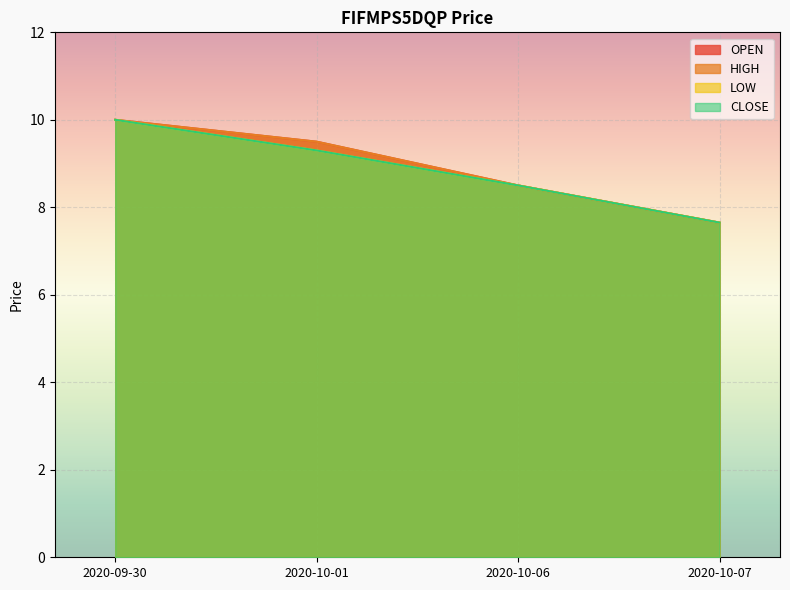

Reading right to left, extract all data points from this chart.

OPEN: 7.7	8.5	9.5	10.0
HIGH: 7.7	8.5	9.5	10.0
LOW: 7.7	8.5	9.3	10.0
CLOSE: 7.7	8.5	9.3	10.0